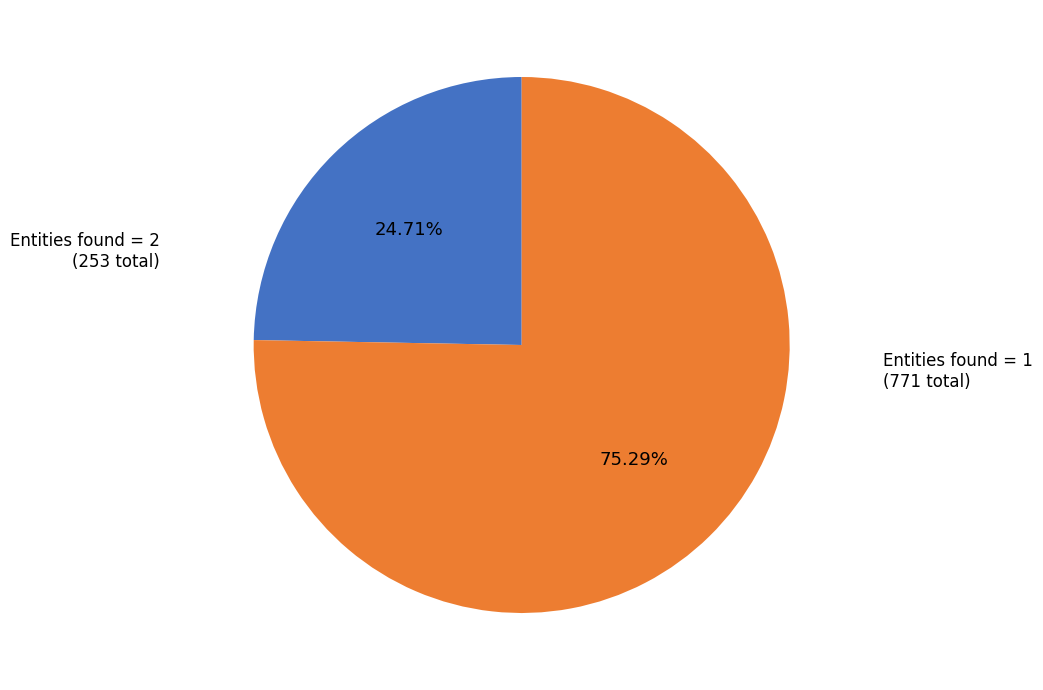

Does any single category account for the majority?

Yes